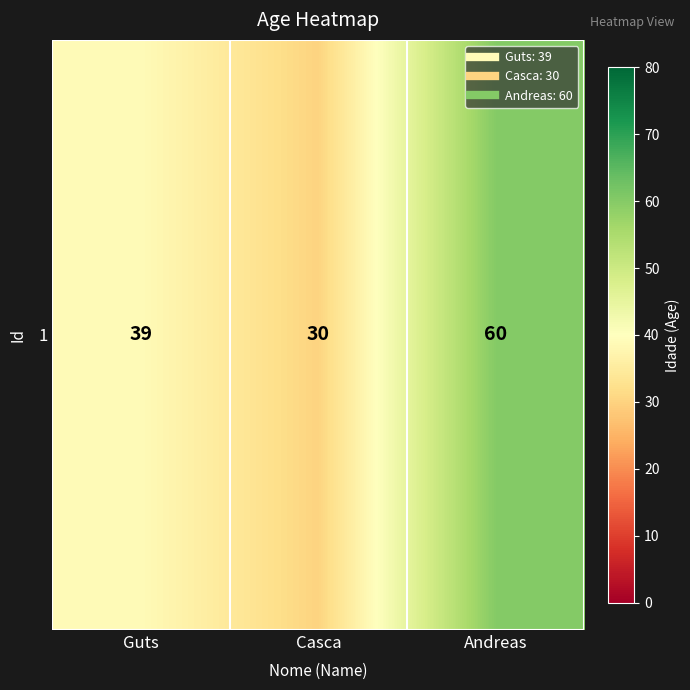

Which label corresponds to the smallest value in the chart?

Casca